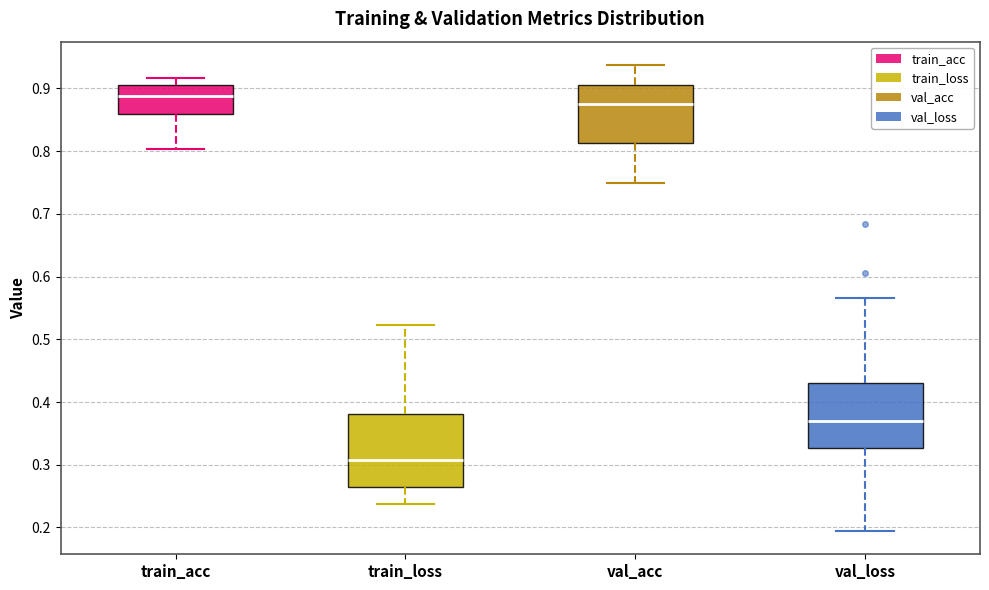

Where does the lower whisker of the box for val_loss end on the y-axis? The values are not printed on the chart, so give them approximately, as read against the axis.

0.19